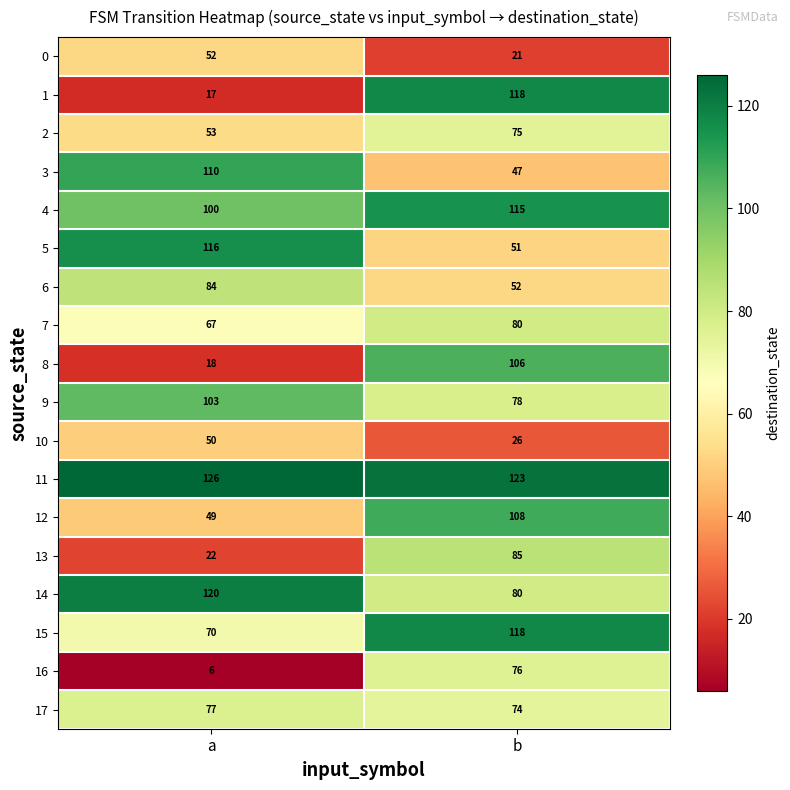

What is the difference between the 2 values at b and a?

22